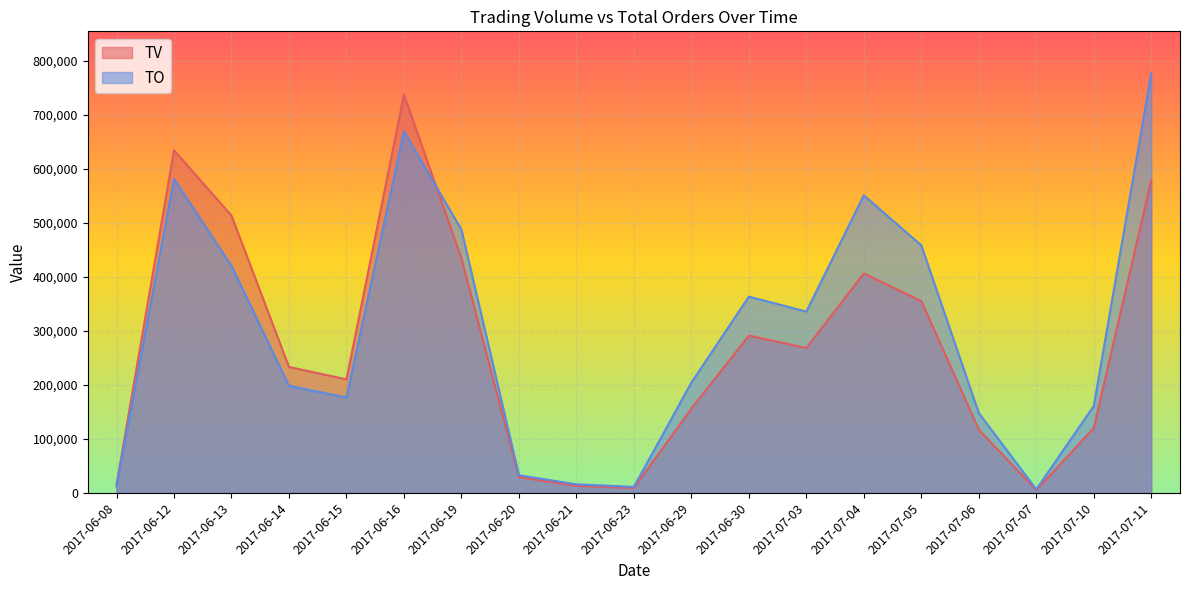

At which category is the sum across all series the highest?

2017-06-16